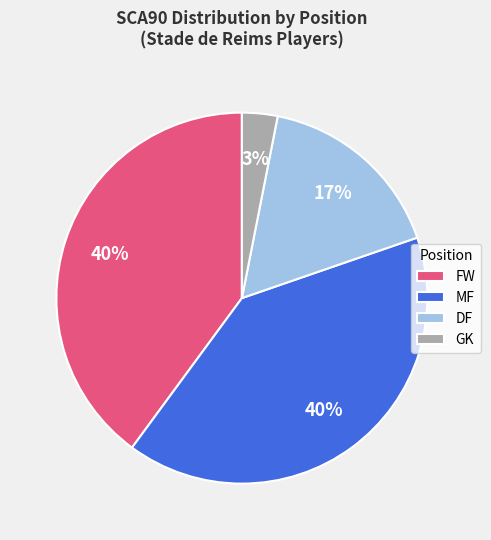

What percentage is the MF slice, to the nearest percent?

40%